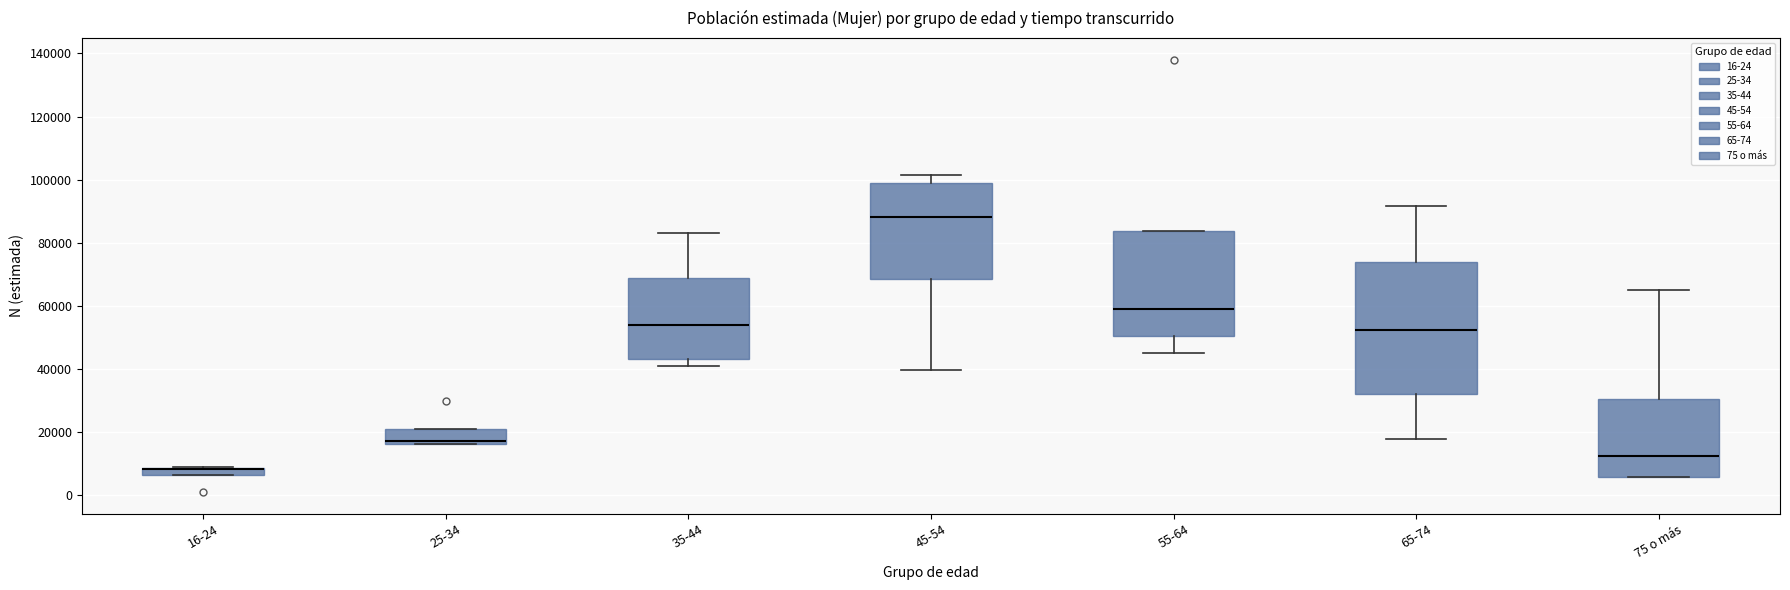

Comparing the boxes themselves (not the whiskers), which one is the tallest?

65-74